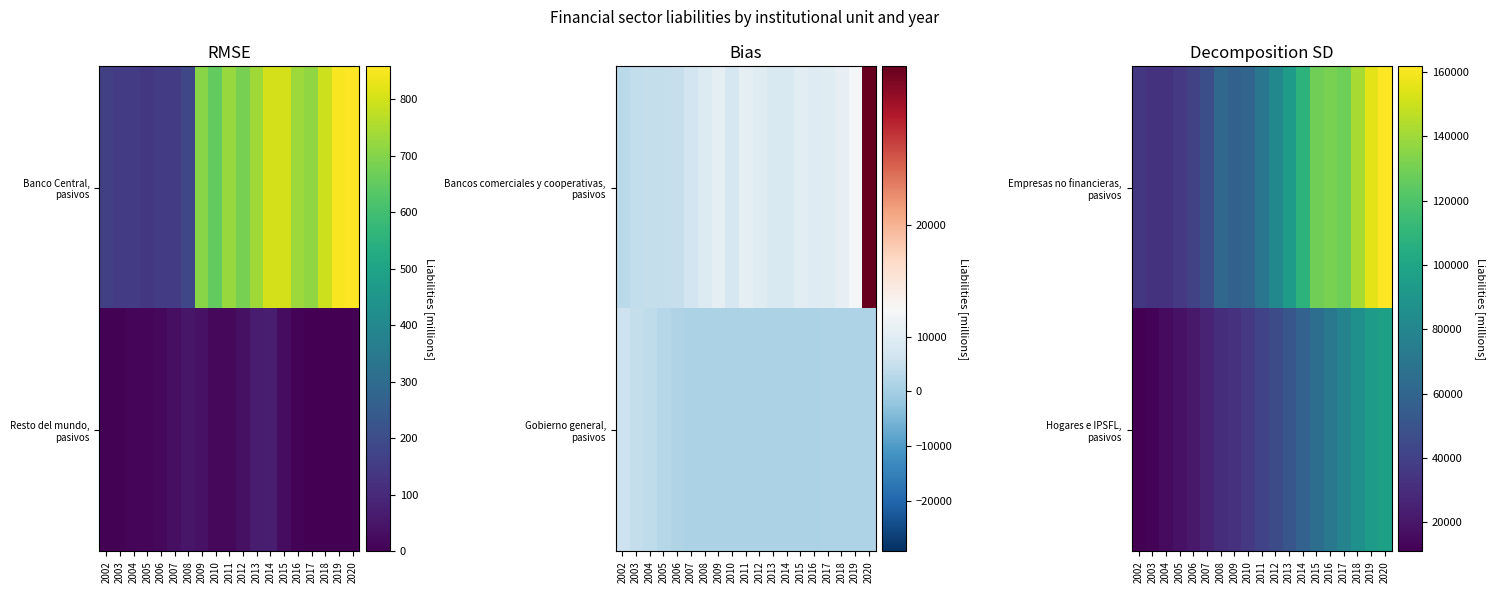

Count the number of categories in the chart.

19